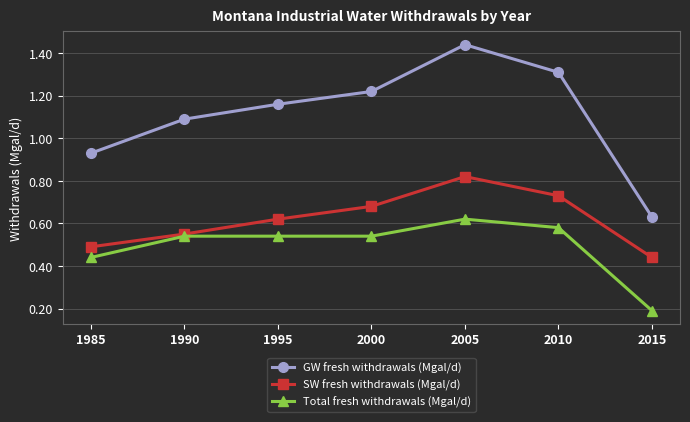

What is the approximate value of GW fresh withdrawals (Mgal/d) at 1990?

1.1